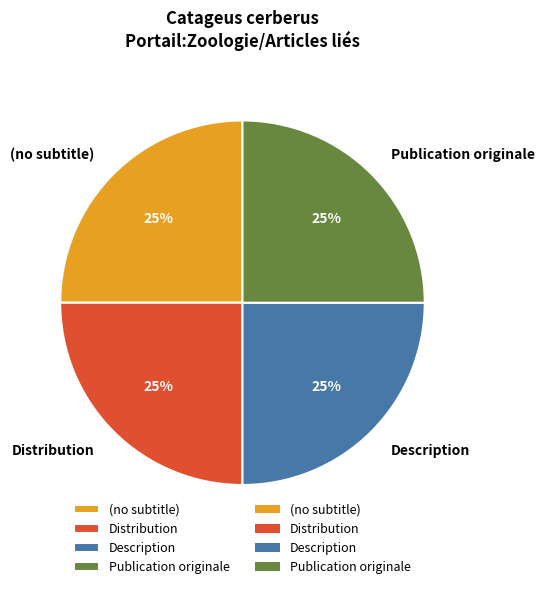

To the nearest percent, what is the difference between the Publication originale and Description slice percentages?

0%